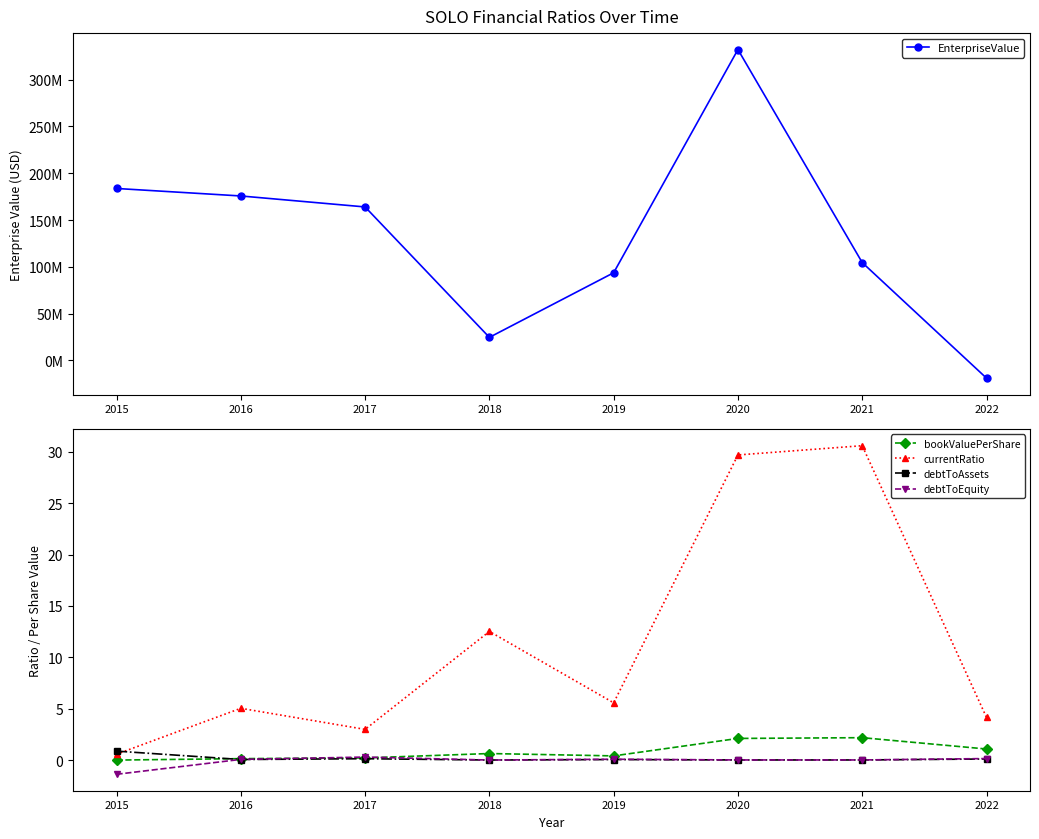

At which category is the sum across all series the highest?

2020